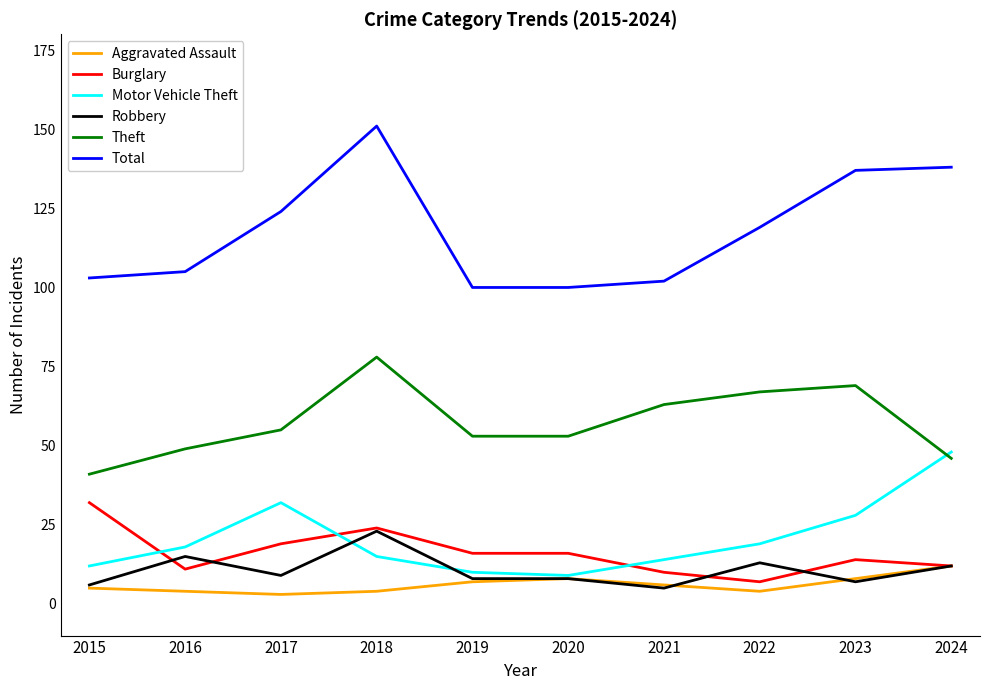

What is the sum of the Theft values at 2017 and 2024?

101